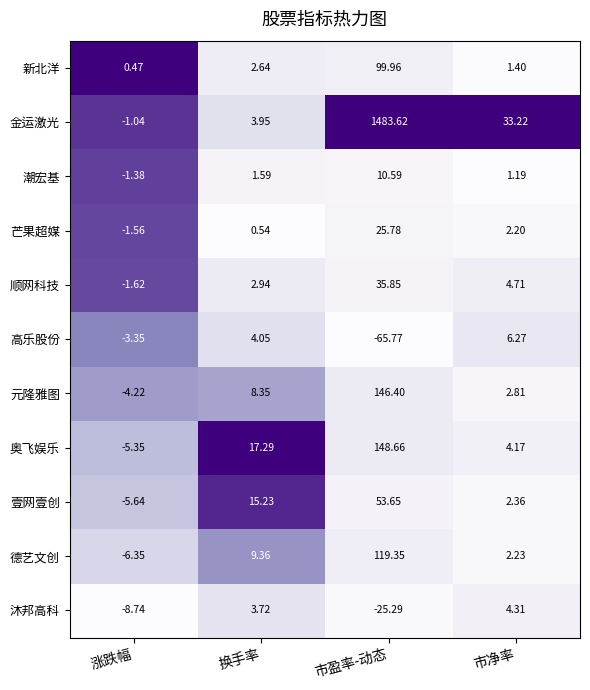

Which label corresponds to the smallest value in the chart?

市盈率-动态